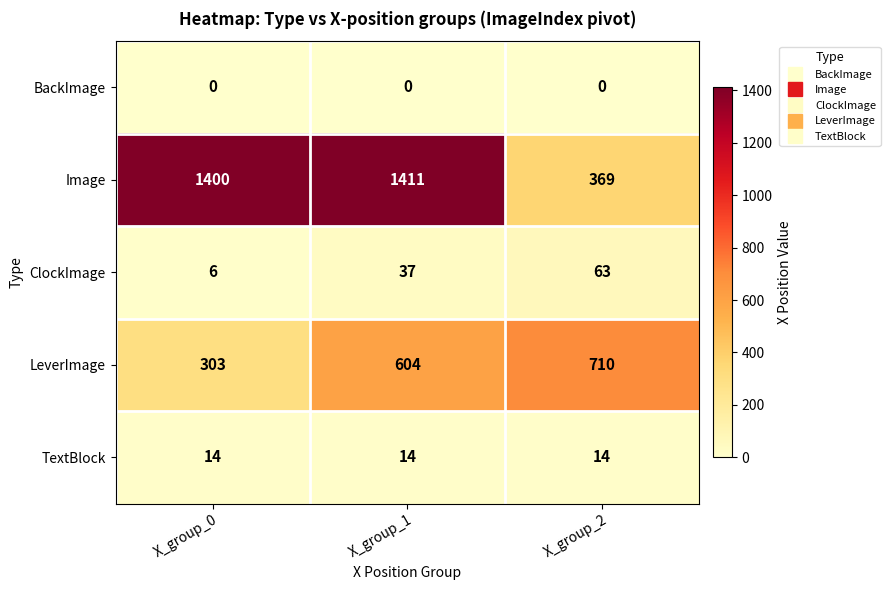

What is the difference between the highest and lowest values at X_group_0?

1400